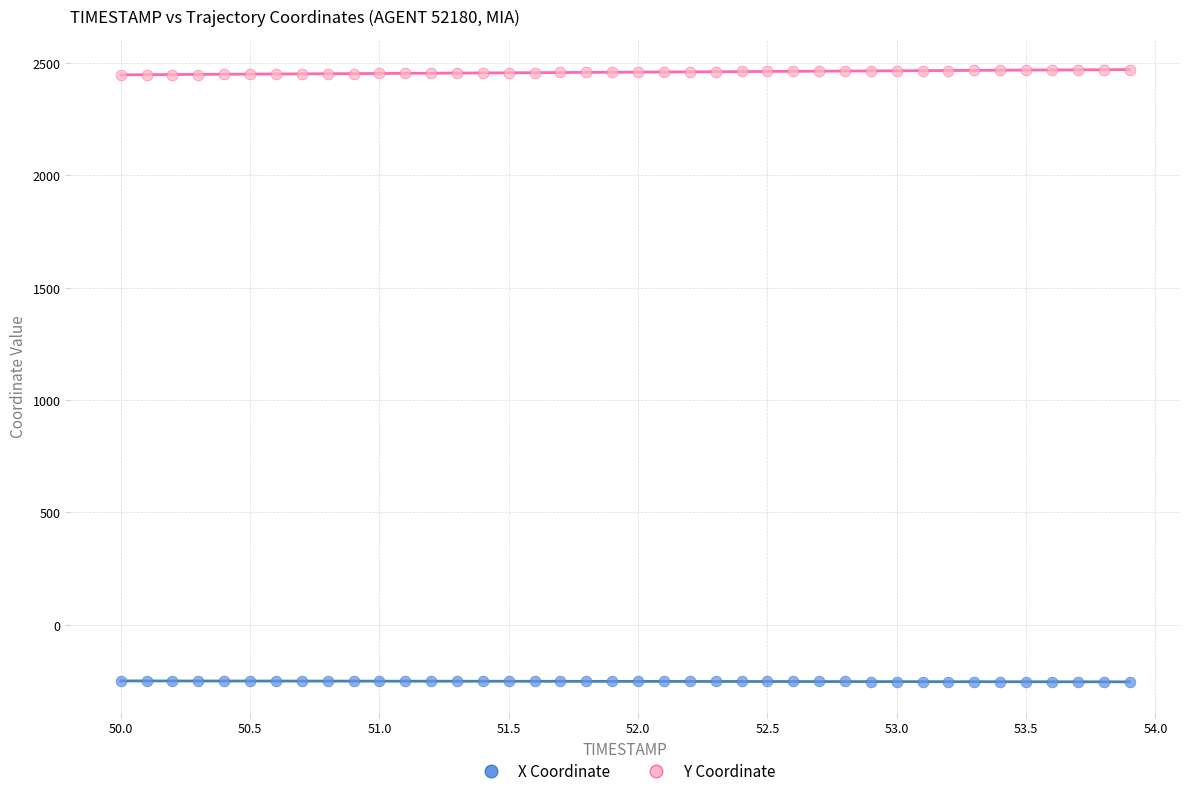

Which series reaches the maximum Y coordinate?

Y Coordinate